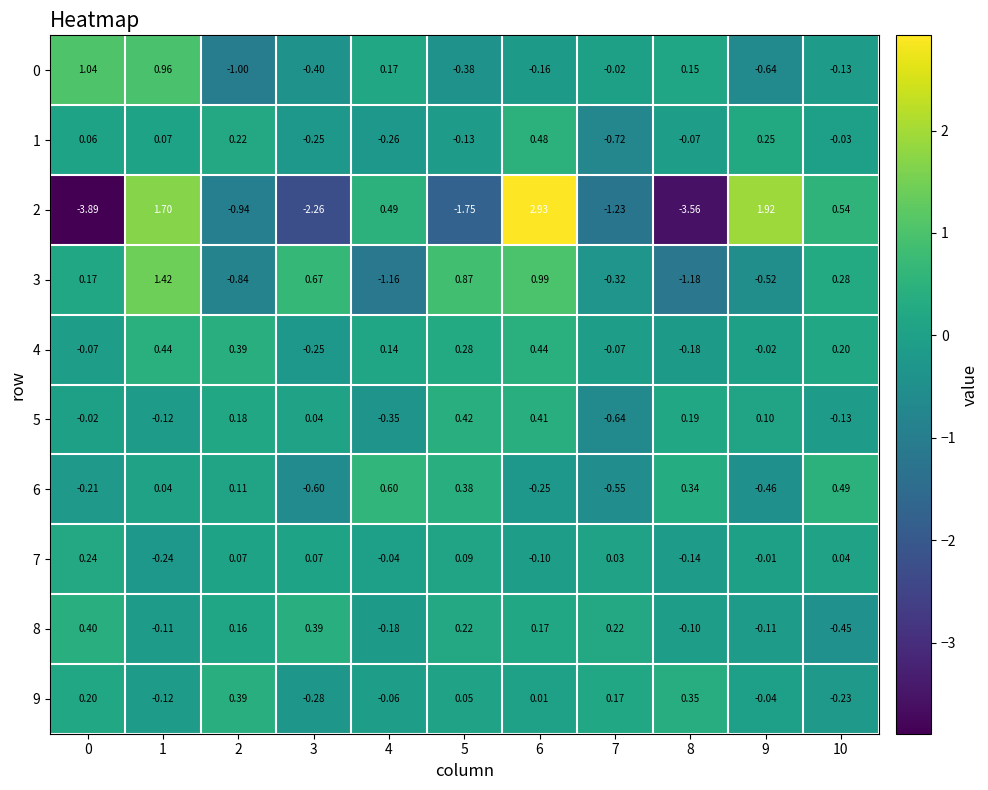

Between 0 and 4, which series saw the biggest shift?

2